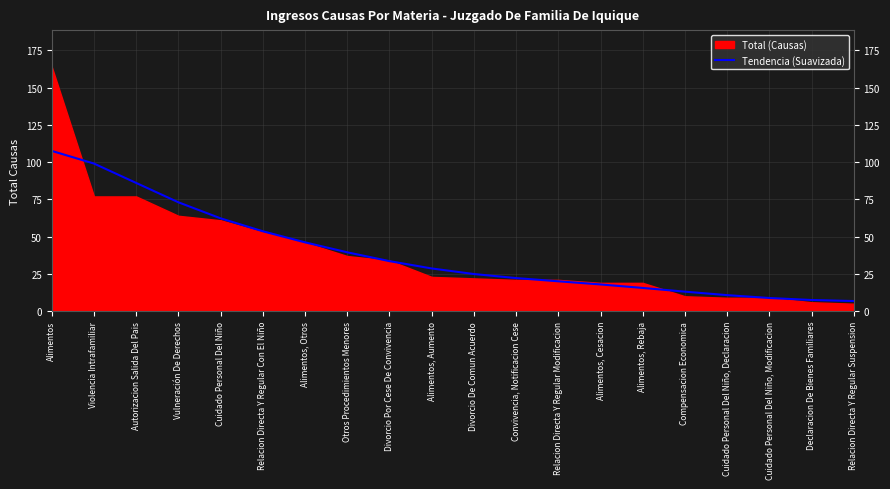

Is it true that the value at Convivencia, Notificacion Cese is 31.6?

False